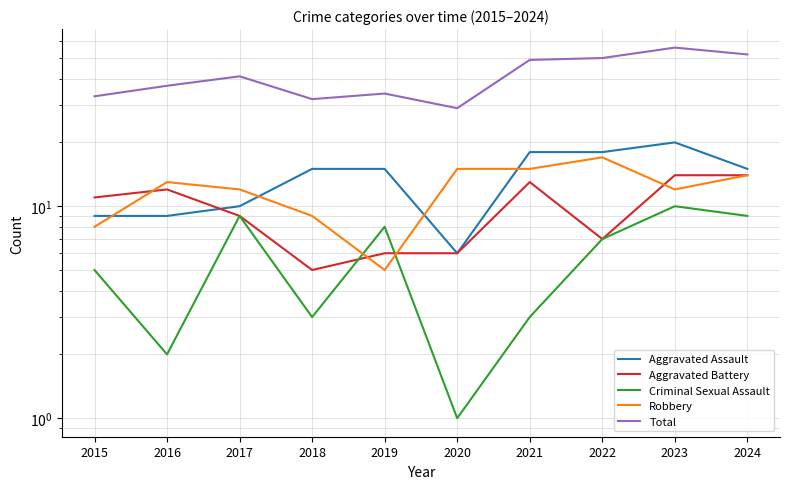

Does the chart have visible grid lines?

Yes